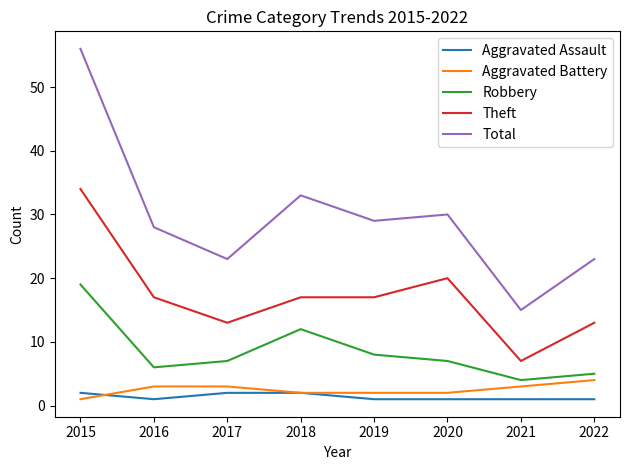

At which category is the sum across all series the highest?

2015